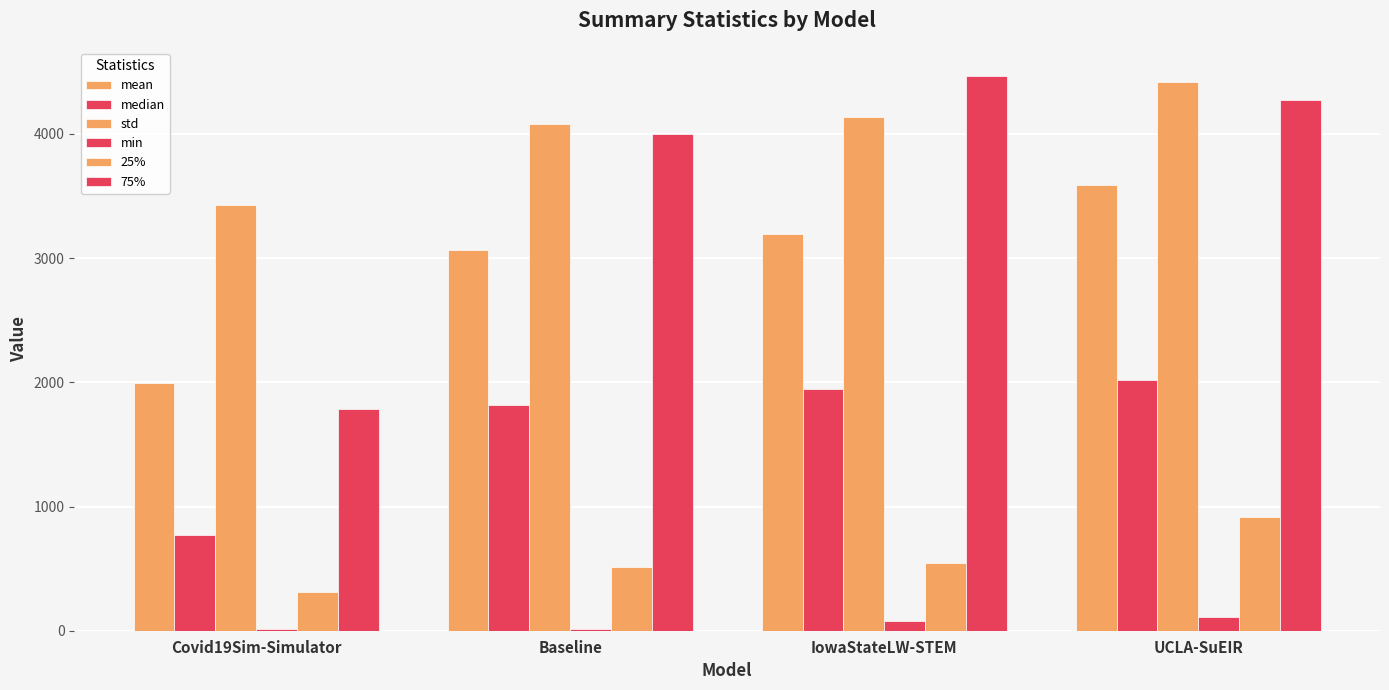

How many distinct data groups are displayed?

6